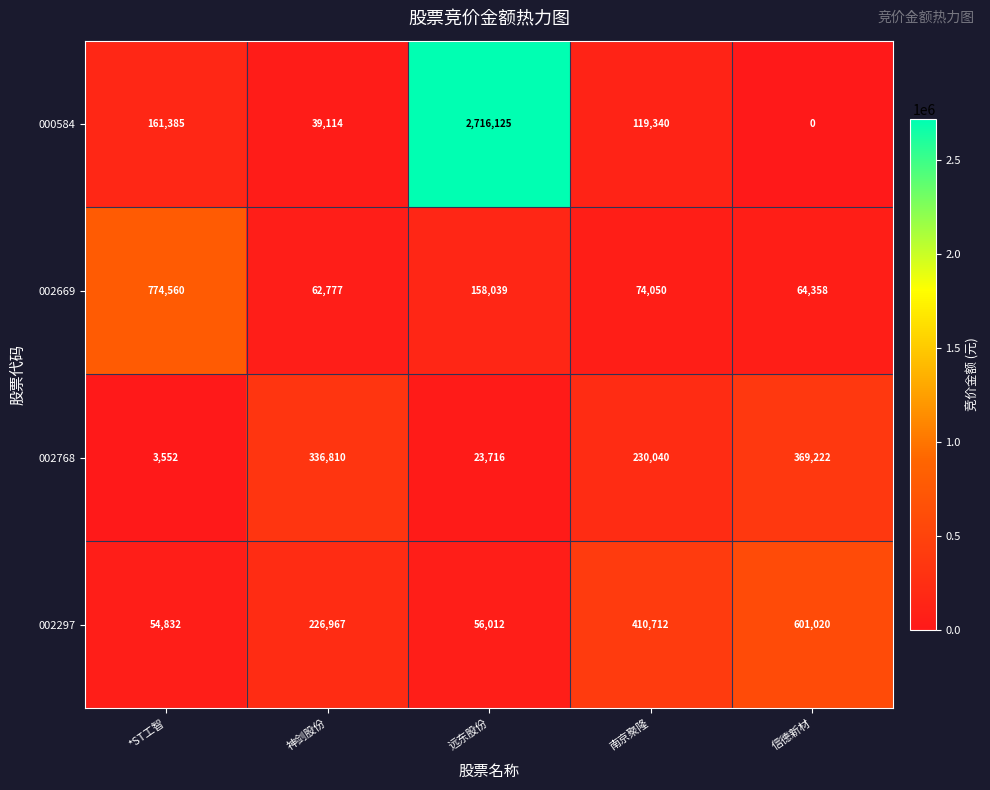

Is it true that 002669 equals 85763 at 信德新材?

False